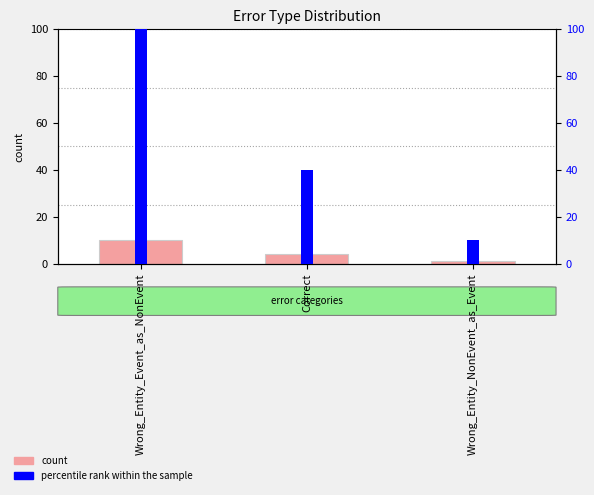

What is the difference between the second highest and minimum values in the percentile rank within the sample series?

30